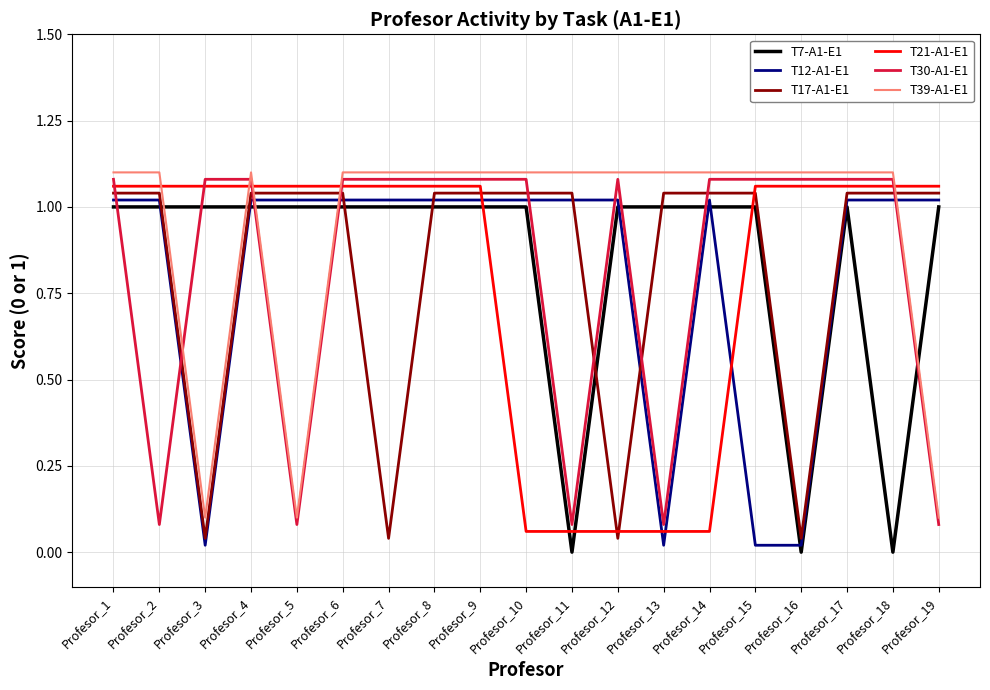

What is the average value of the T39-A1-E1 series?

0.9